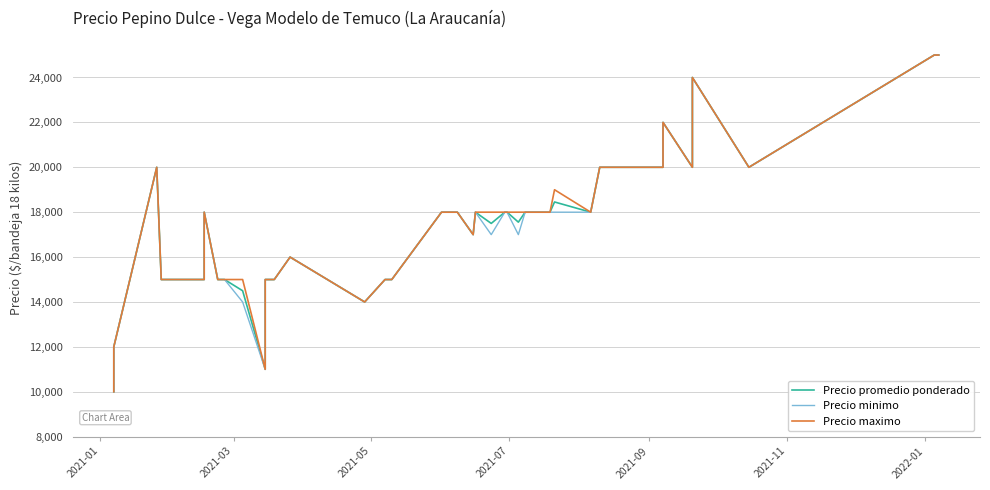

True or false: Precio promedio ponderado has more than 0 interior local peaks.

True